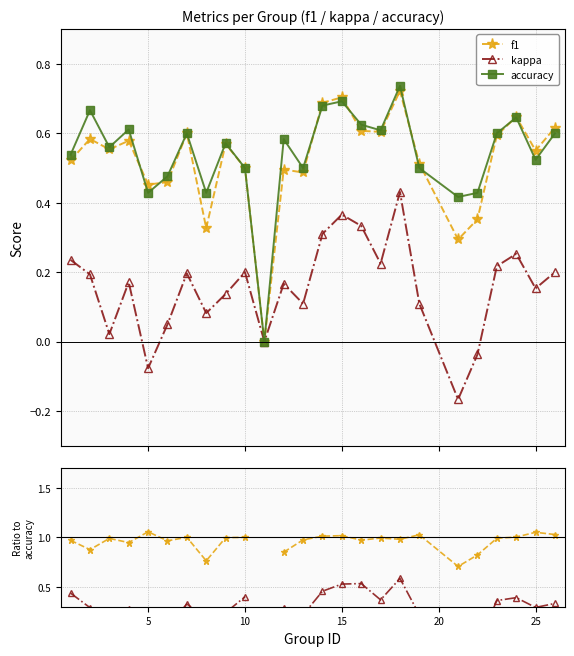

True or false: kappa has more than 0 interior local peaks.

True